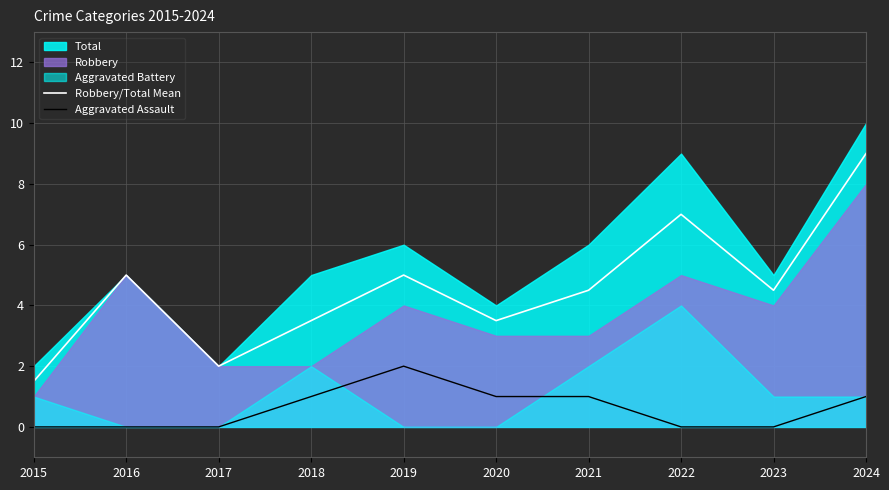

True or false: Robbery/Total Mean has more than 0 points higher than both neighbors.

True